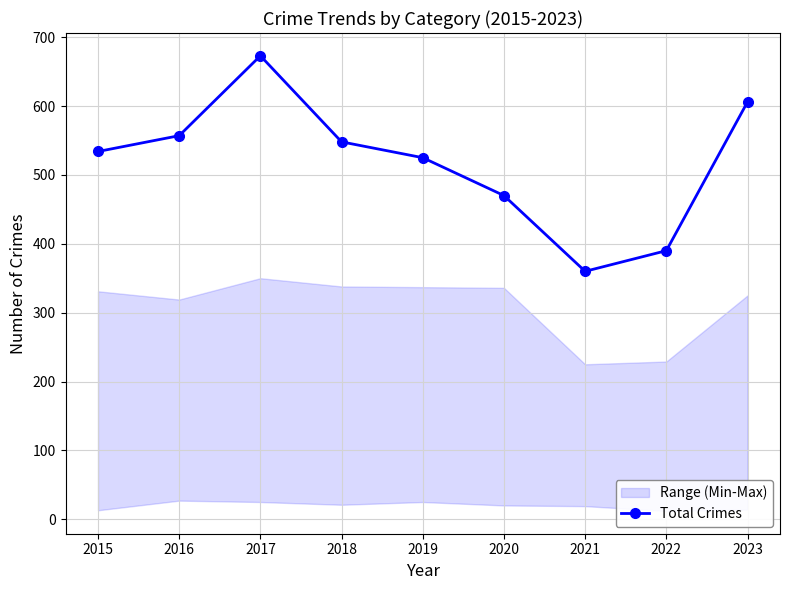

True or false: the data shows 673 at 2017.

True